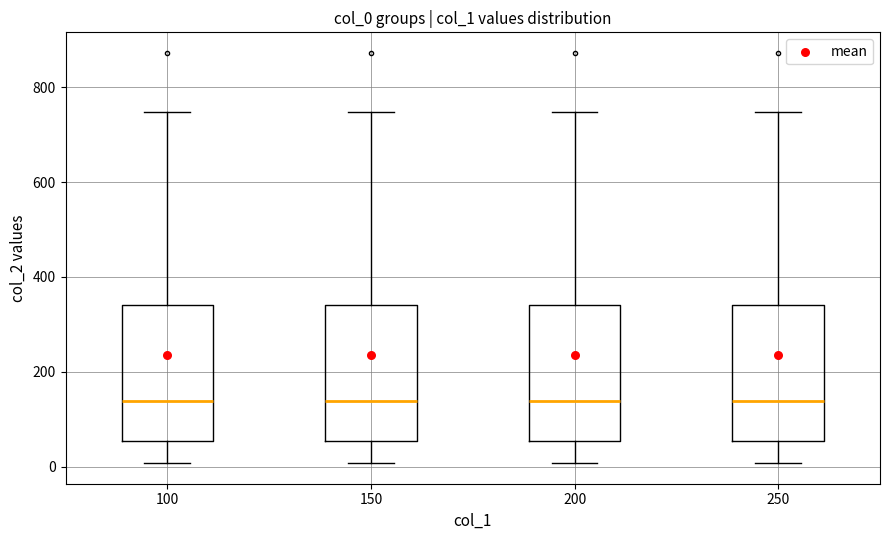

Reading left to right, transcribe this box plot: for each box, give where its median line is, the range the box spans, and where its two whiskers end, as read against the y-axis. The values are not printed on the chart, so give them approximately, as read against the axis.

100: median 140, box 60 to 340, whiskers 0 to 740
150: median 140, box 60 to 340, whiskers 0 to 740
200: median 140, box 60 to 340, whiskers 0 to 740
250: median 140, box 60 to 340, whiskers 0 to 740